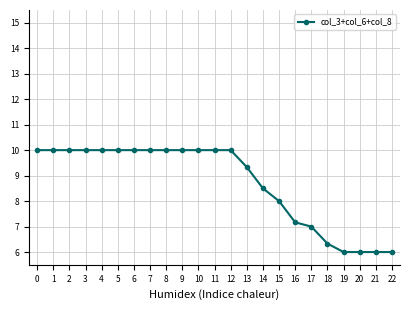

What is the difference between the second highest and minimum values?

4.0